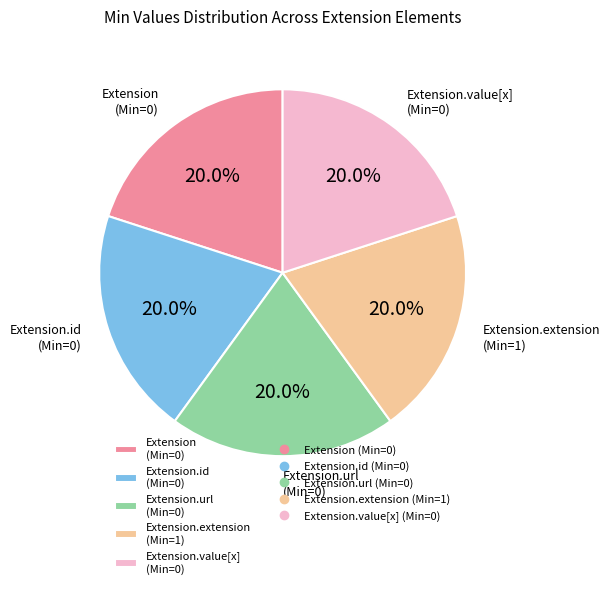

What percentage is NOT represented by Extension.id (Min=0)?

80.0%